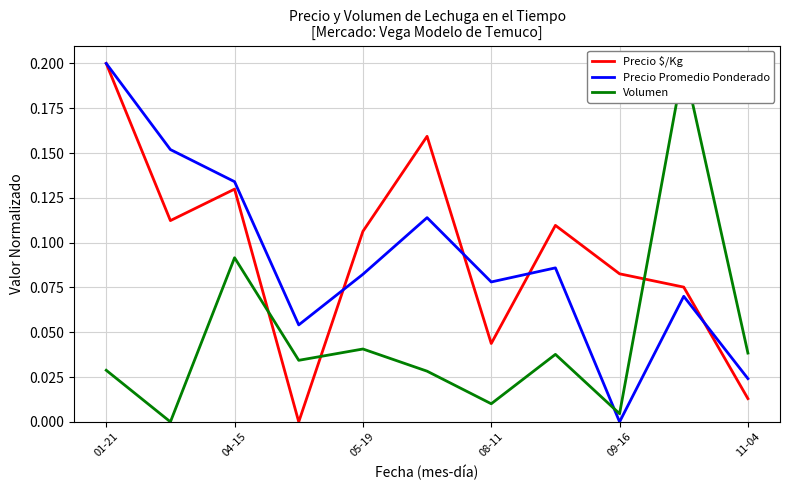

What is the difference between the maximum and minimum values in the Precio Promedio Ponderado series?

0.2